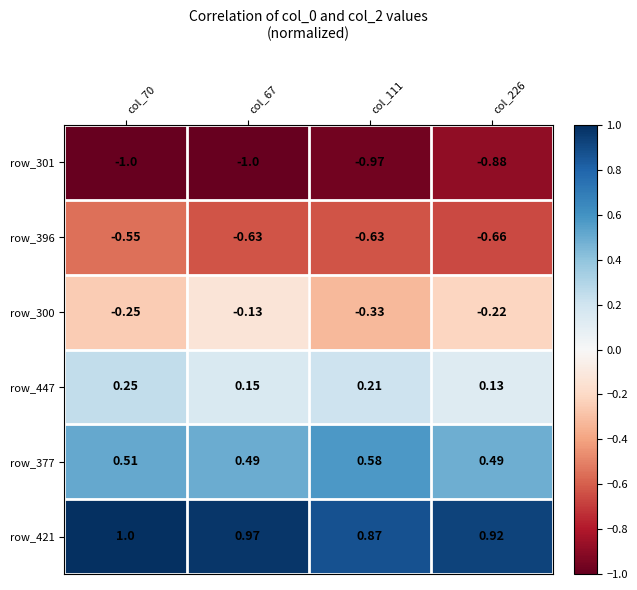

Is the value of row_421 at col_226 greater than the value of row_300 at col_111?

Yes